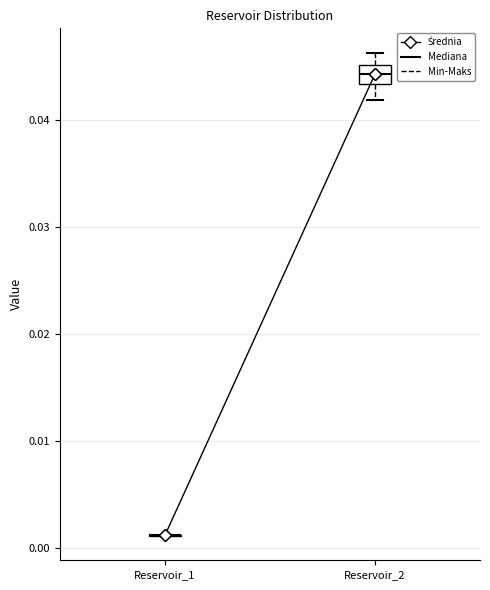

Which box is the tallest, from its lower edge to its upper edge?

Reservoir_2